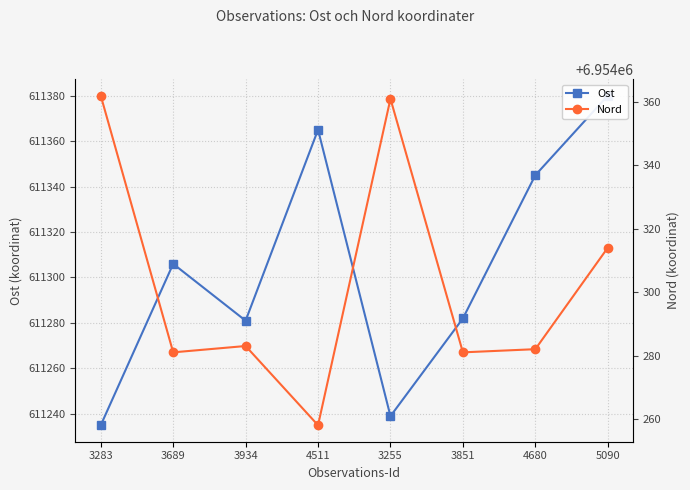

Between 3689 and 3255, which series saw the biggest shift?

Nord